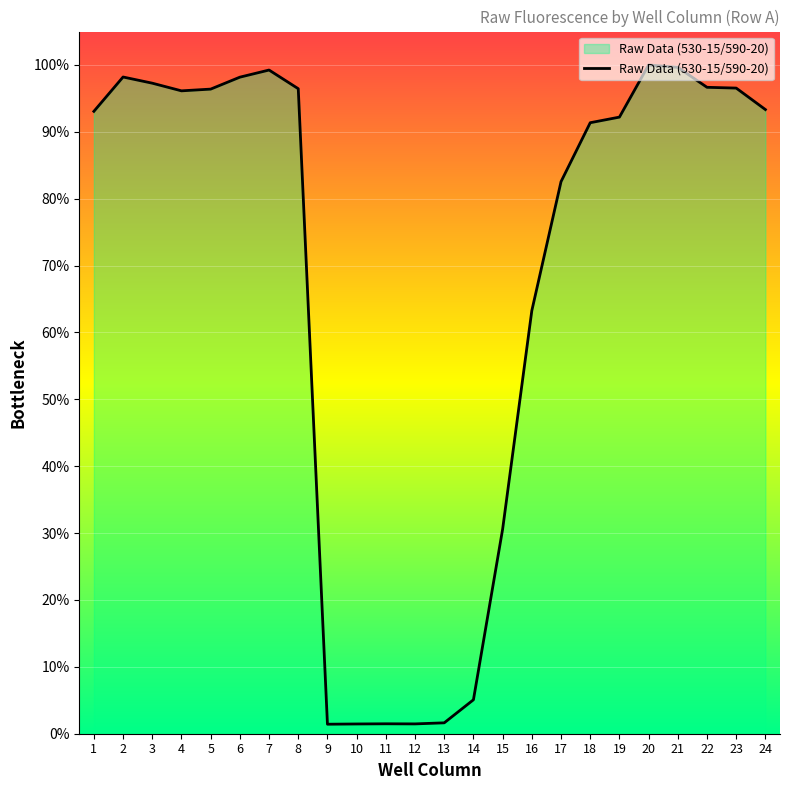

Does the chart have visible grid lines?

Yes